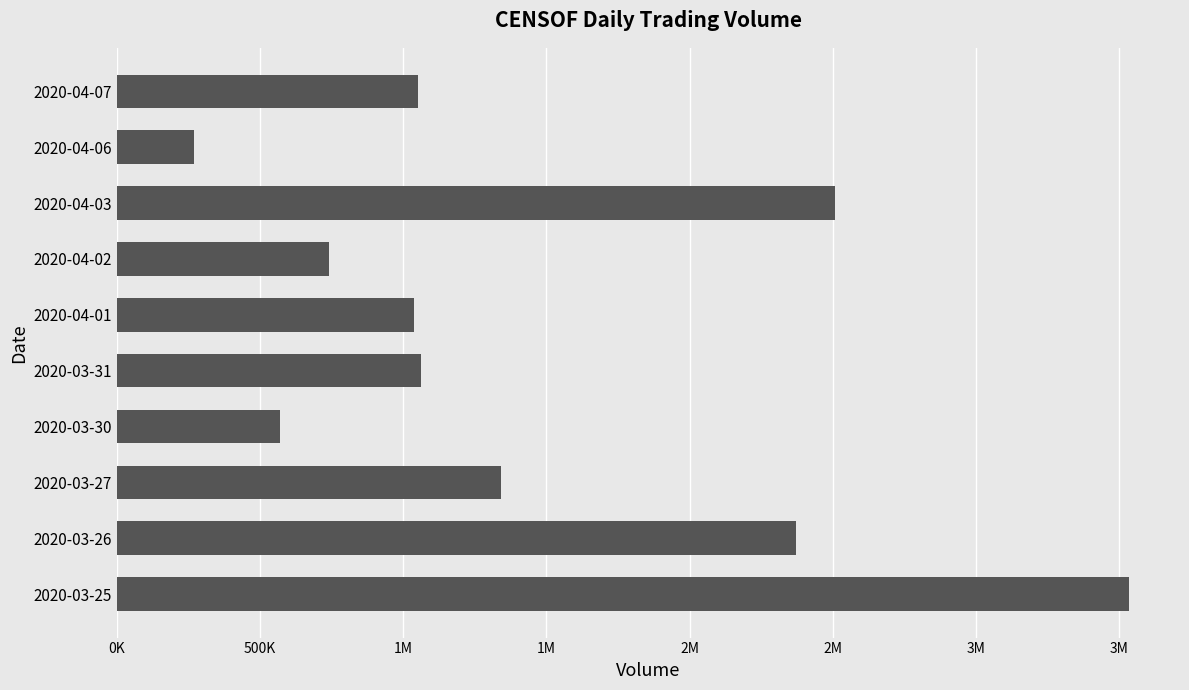

What is the smallest value displayed?

269000